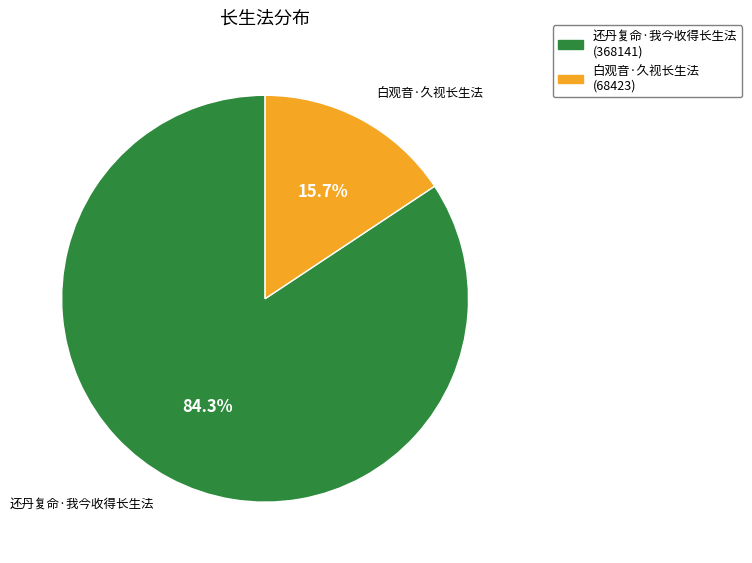

Rank the categories by value from lowest to highest.

白观音·久视长生法, 还丹复命·我今收得长生法